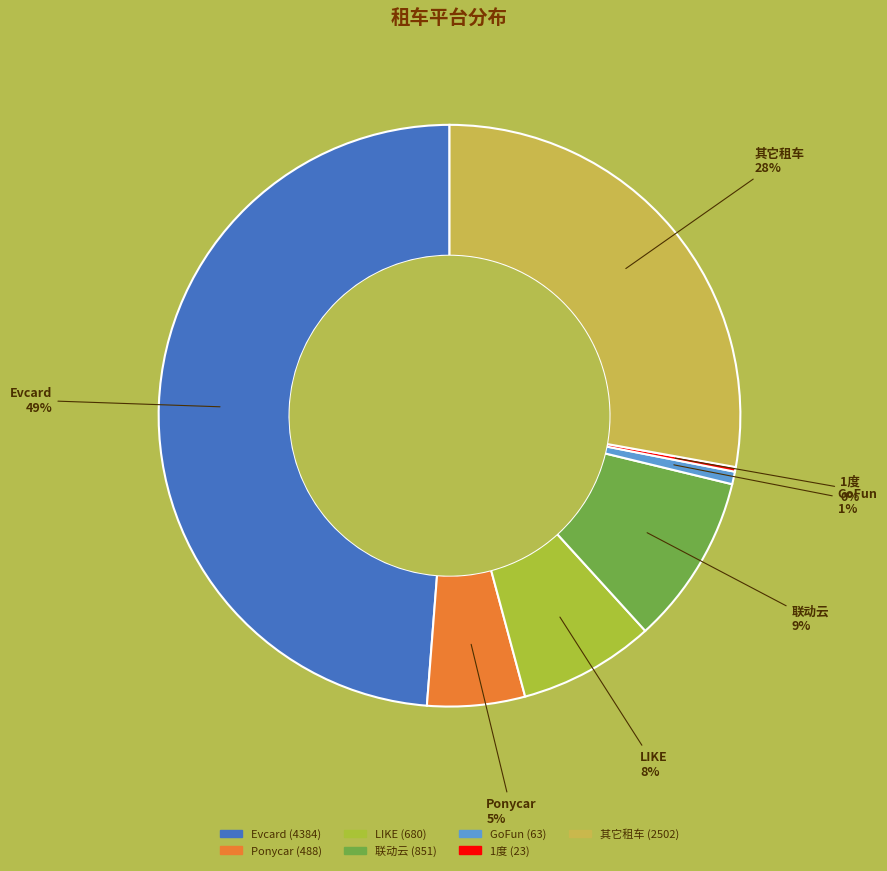

Is it true that 联动云 is 9% of the pie?

True